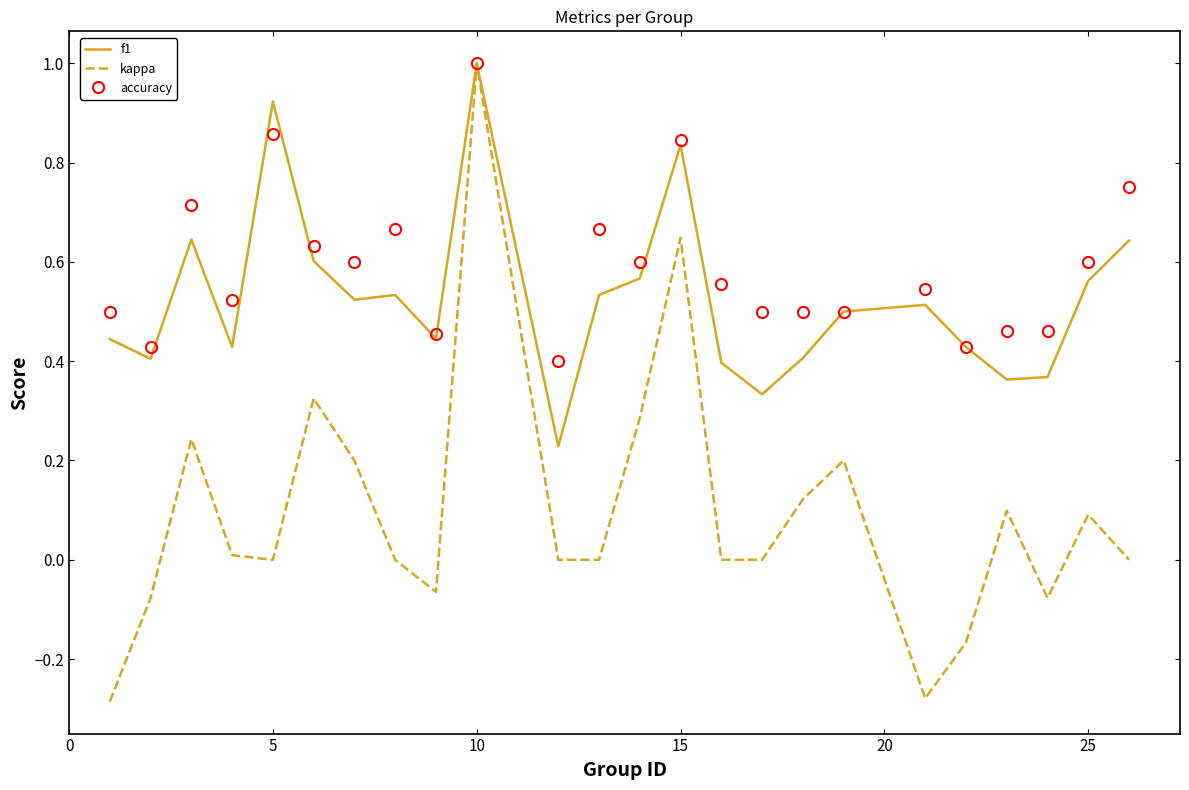

What is the sum of all kappa values?

2.3